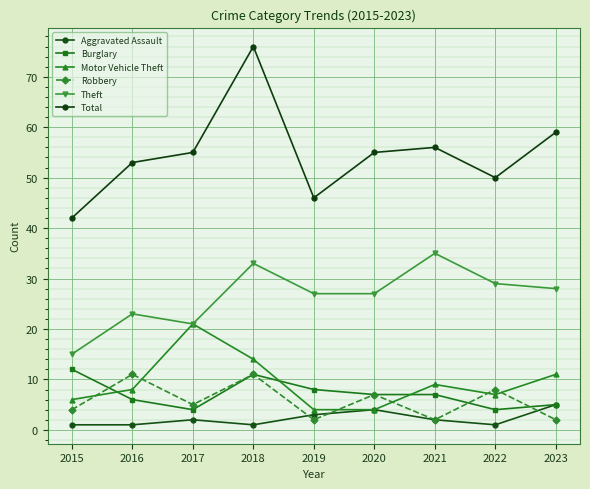

How many intersections are there between Burglary and Robbery?

3